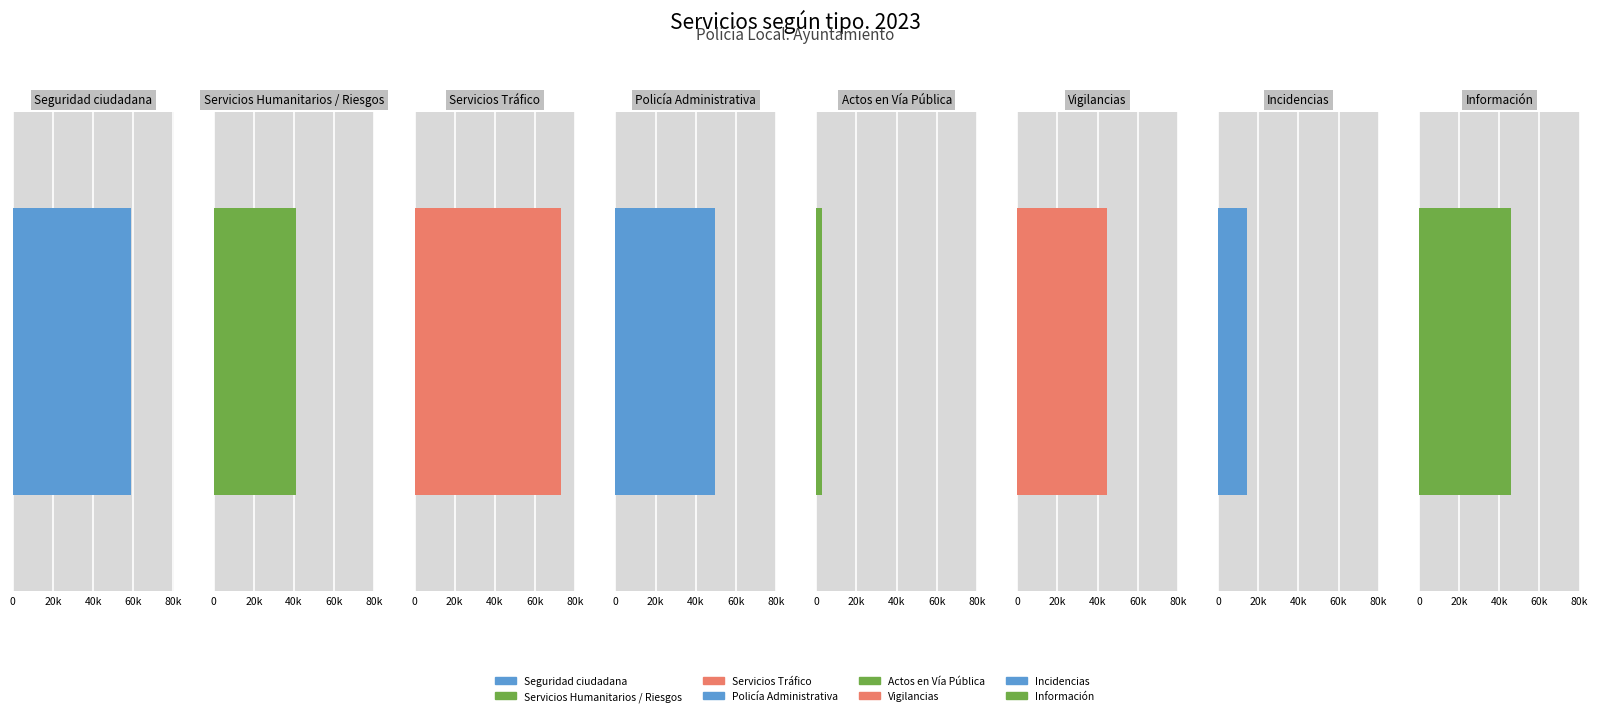

Is it true that the value at Incidencias is 14372?

True